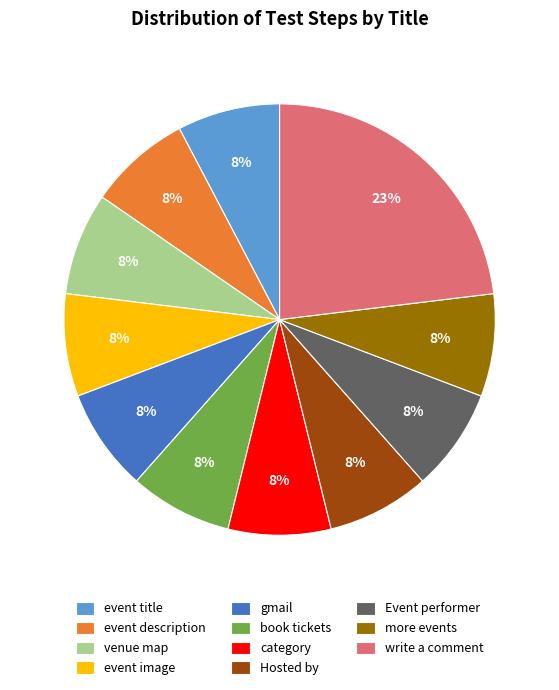

Is there any slice that represents more than half of the pie?

No